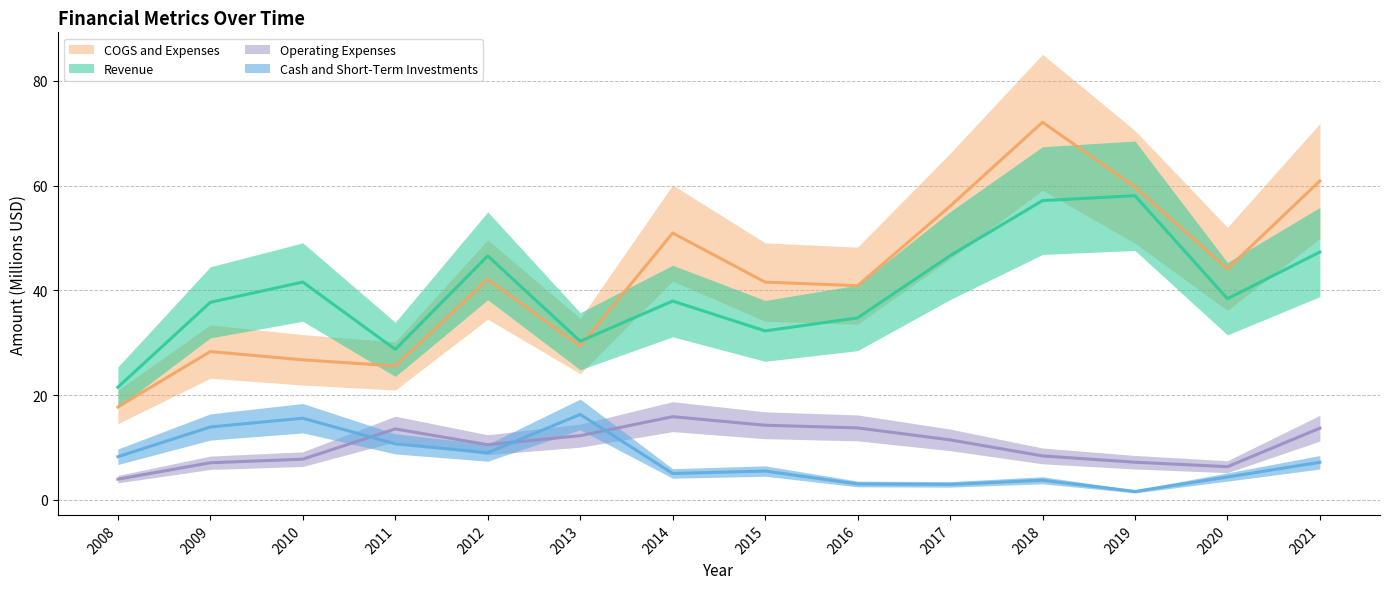

Which series has the largest total across all categories?

COGS and Expenses